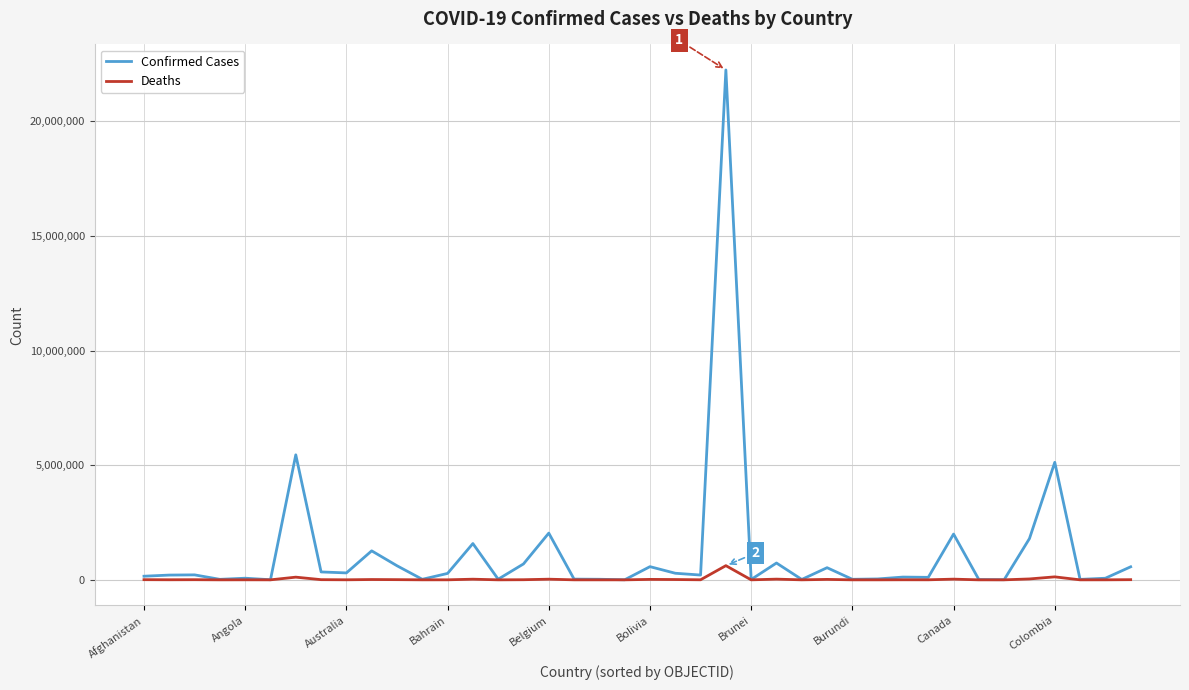

Which series has the largest range (max minus min)?

Confirmed Cases